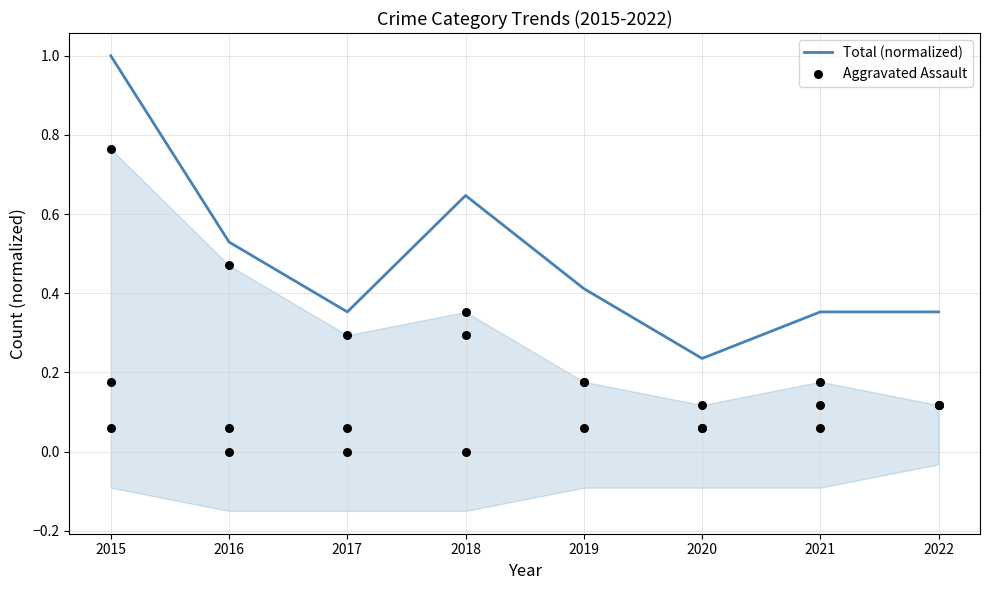

Which series contains the lowest Y value?

Aggravated Assault